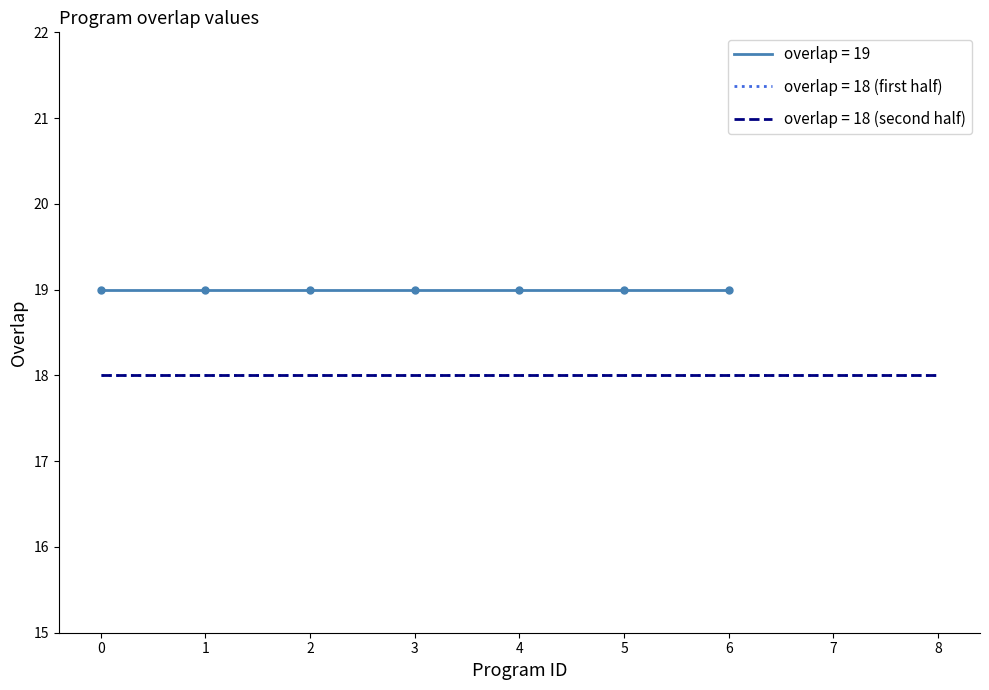

Reading left to right, what are all the values shown in this chart?

19	19	19	19	19	19	19	18	18	18	18	18	18	18	18	18	18	18	18	18	18	18	18	18	18